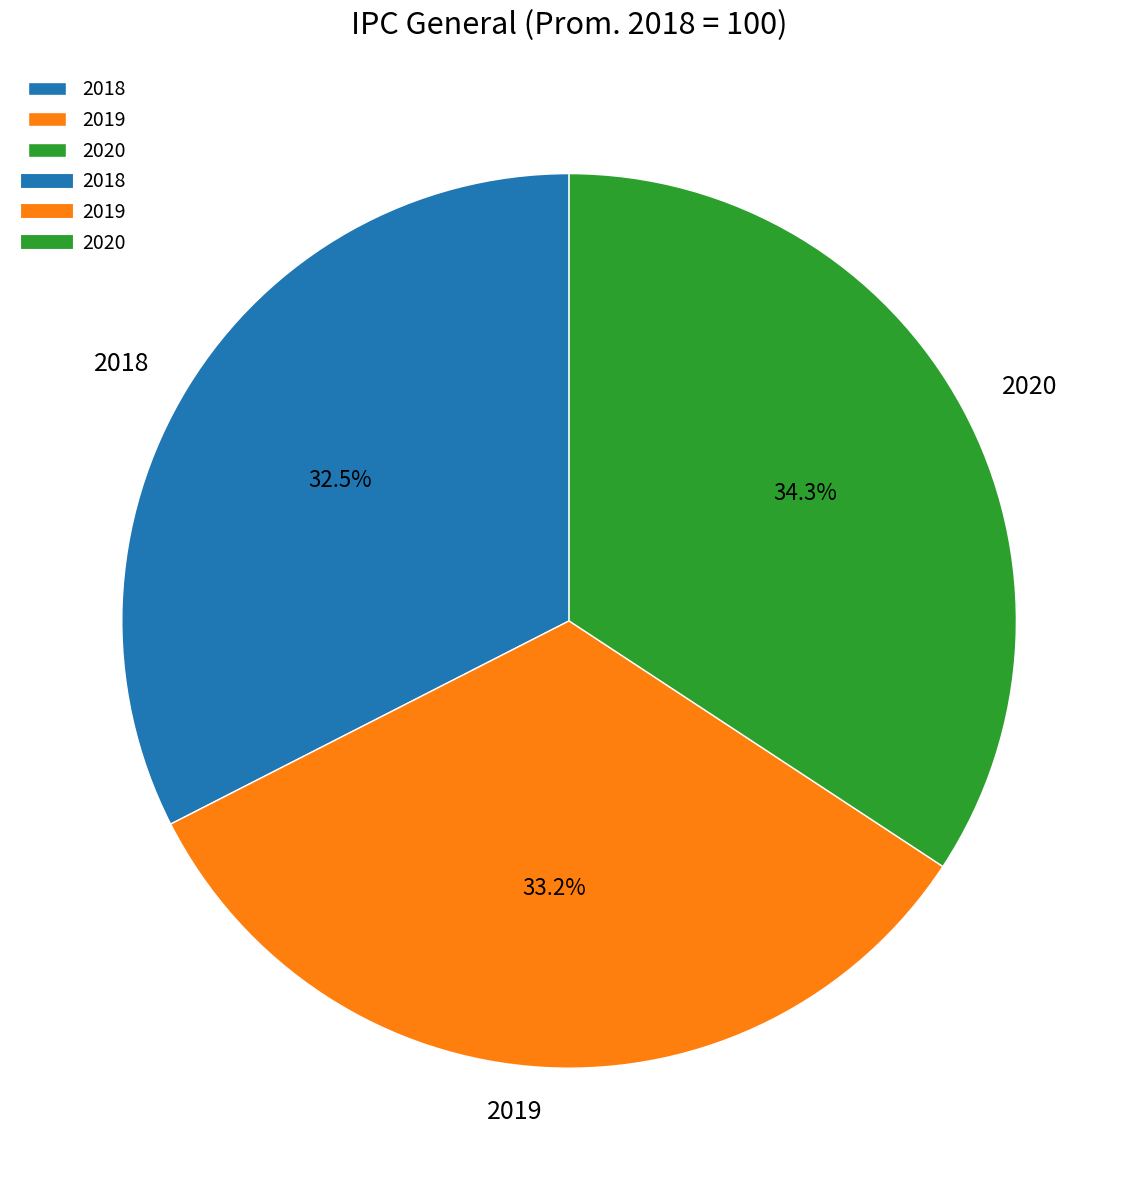

Which slice is the smallest?

2018